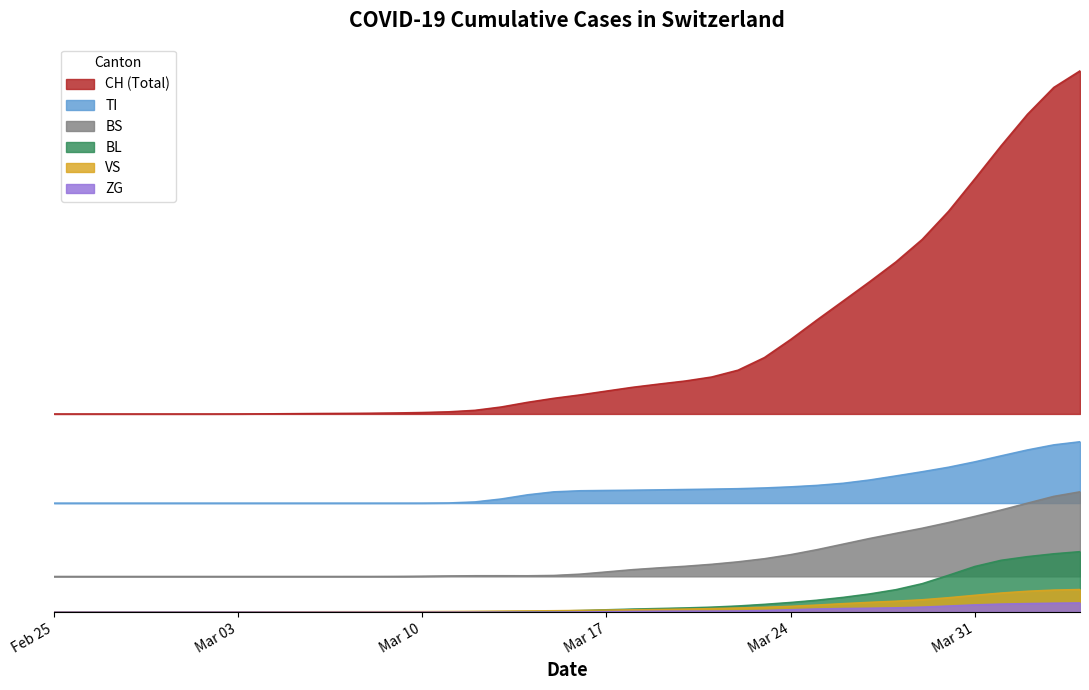

The BL series shows 219.7 at 33. True or false?

False